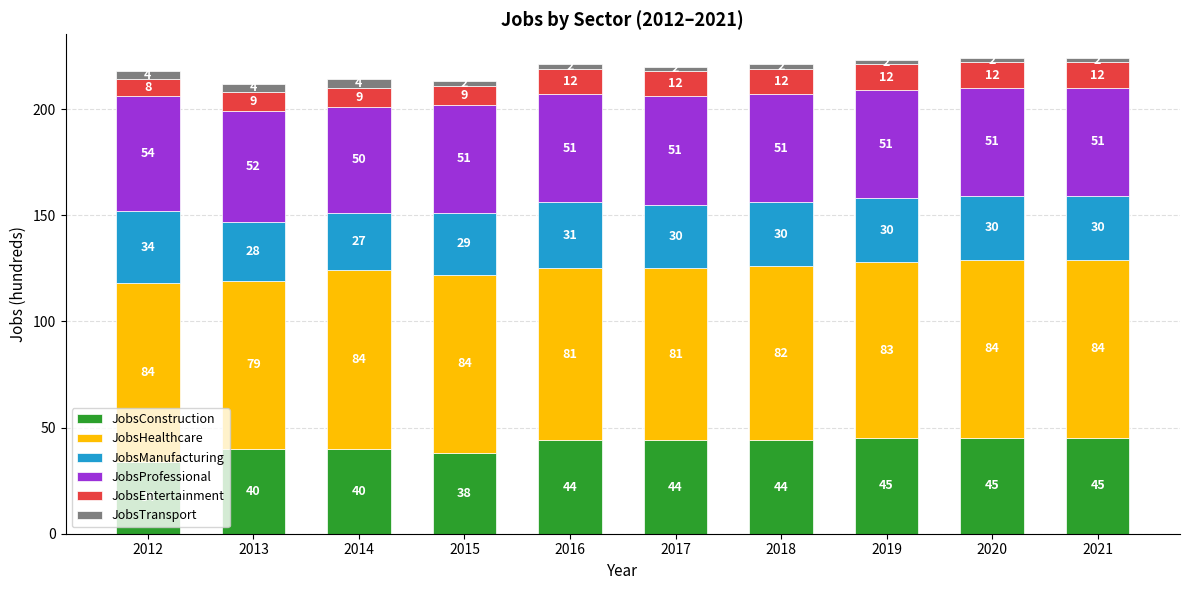

What is the total value across all series at 2015?

213